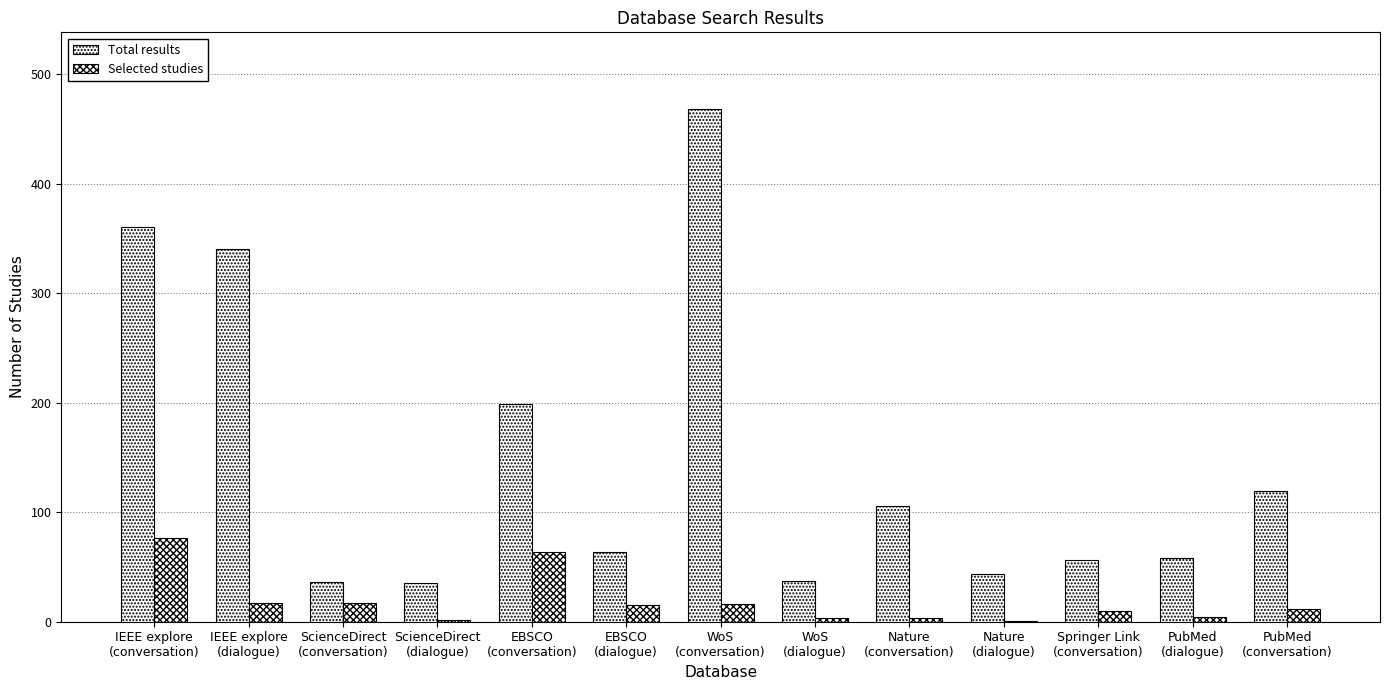

At how many categories does at least one series exceed 301?

3